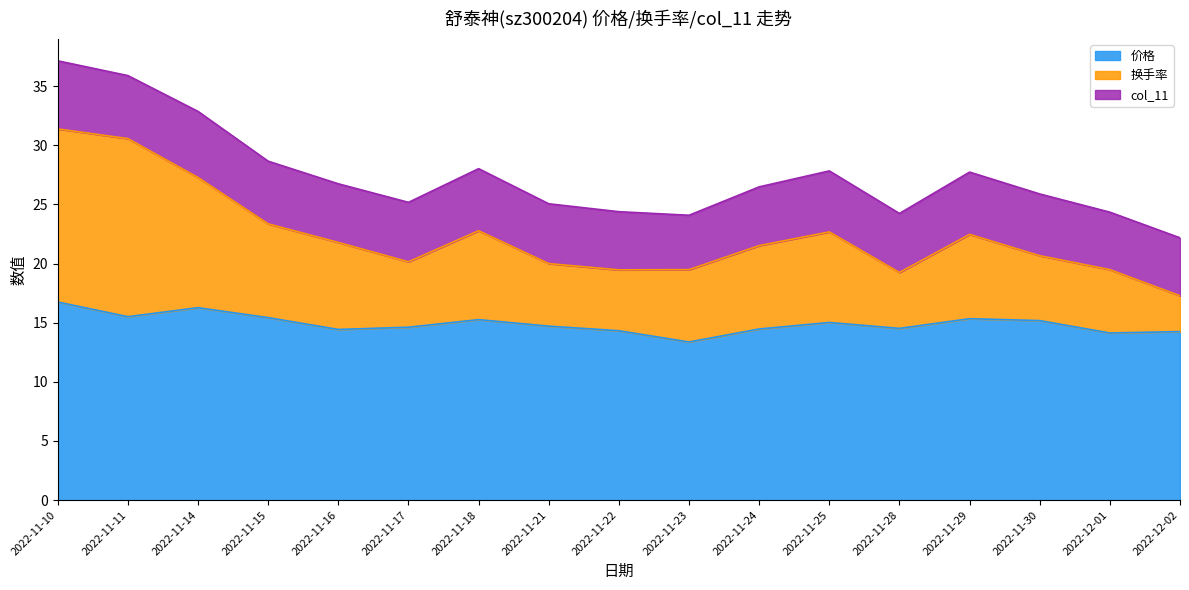

The value of 价格 at 2022-11-15 is 25.0. True or false?

False